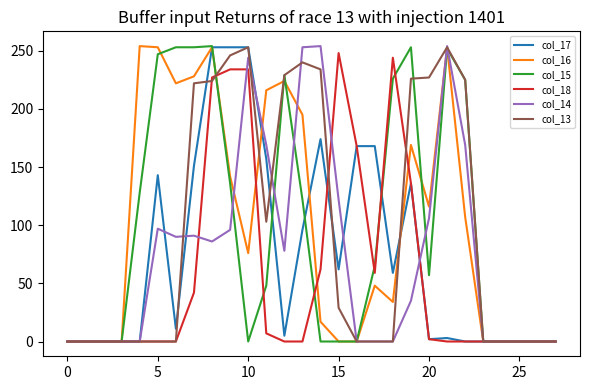

What is the greatest value displayed?

254